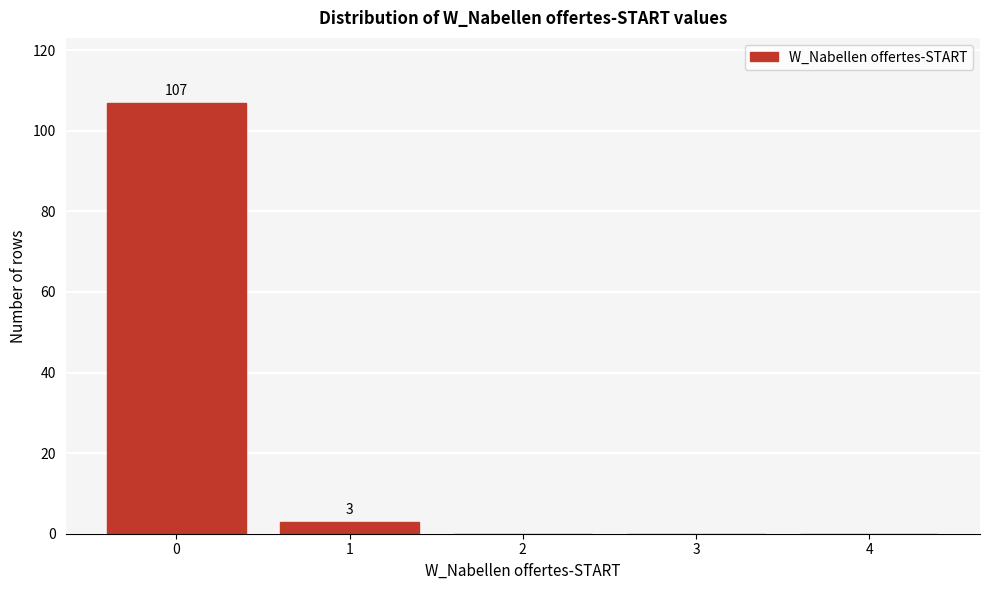

Reading right to left, transcribe all the data shown in this chart.

4=0	3=0	2=0	1=3	0=107